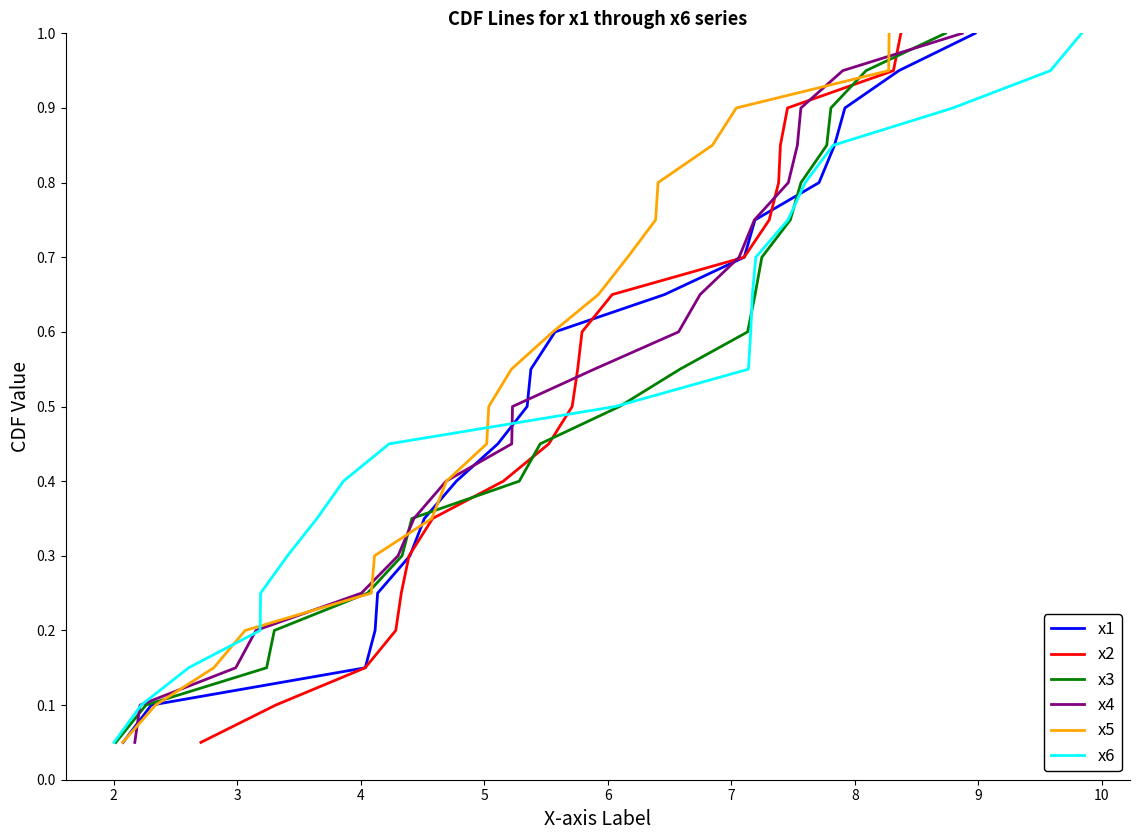

What is the highest value of the x4 series?

1.0